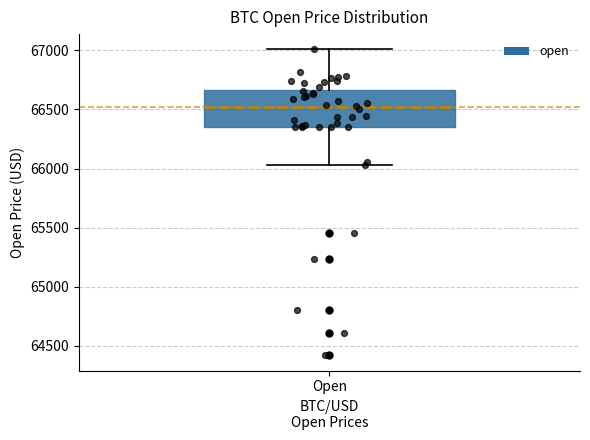

Read this box plot against the y-axis: the position of the median line, the range covered by the box, and the ends of both whiskers. The values are not printed on the chart, so give them approximately, as read against the axis.

median 66500, box 66350 to 66650, whiskers 66050 to 67000